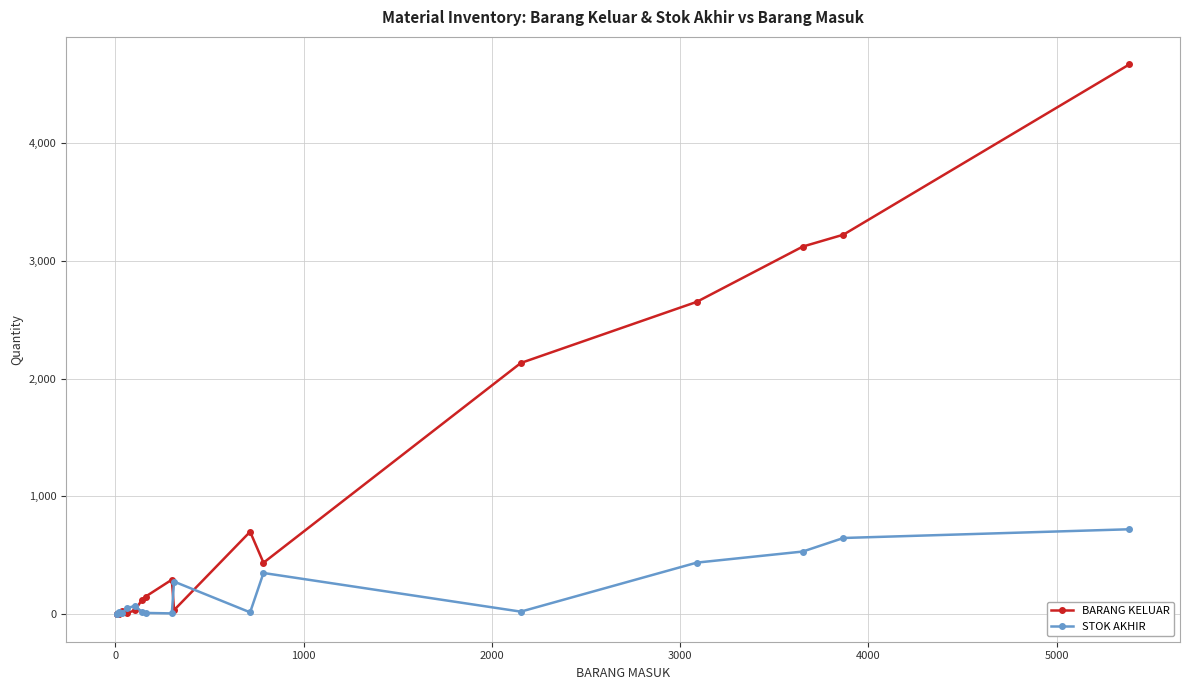

Which series has the largest total across all categories?

BARANG KELUAR